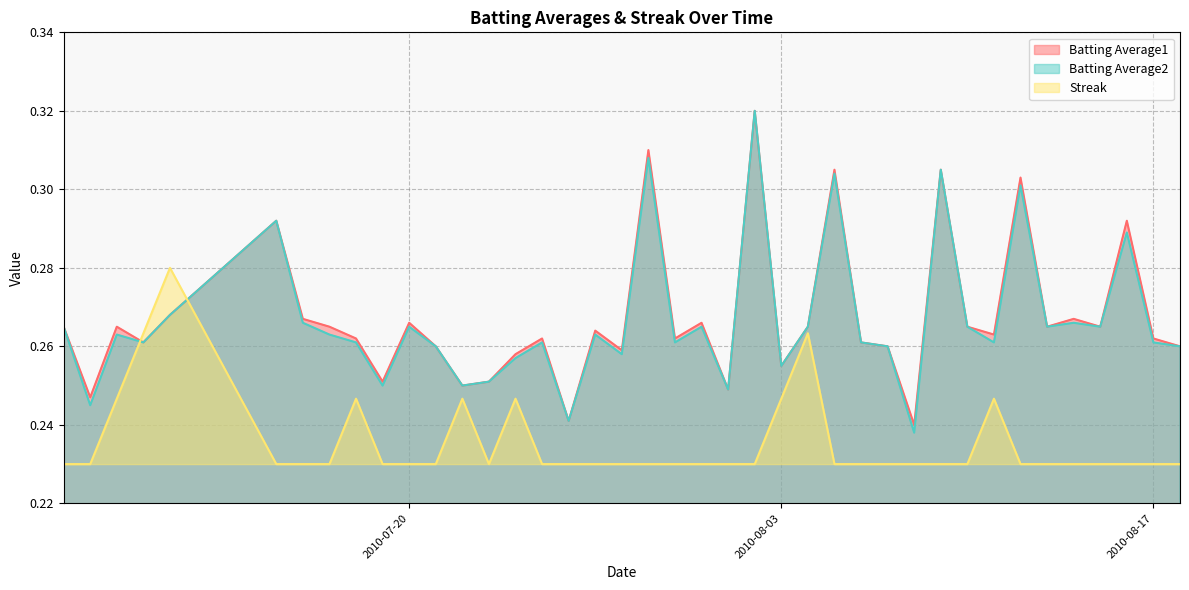

Where is Batting Average1 nearest to the value 0?

2010-08-08